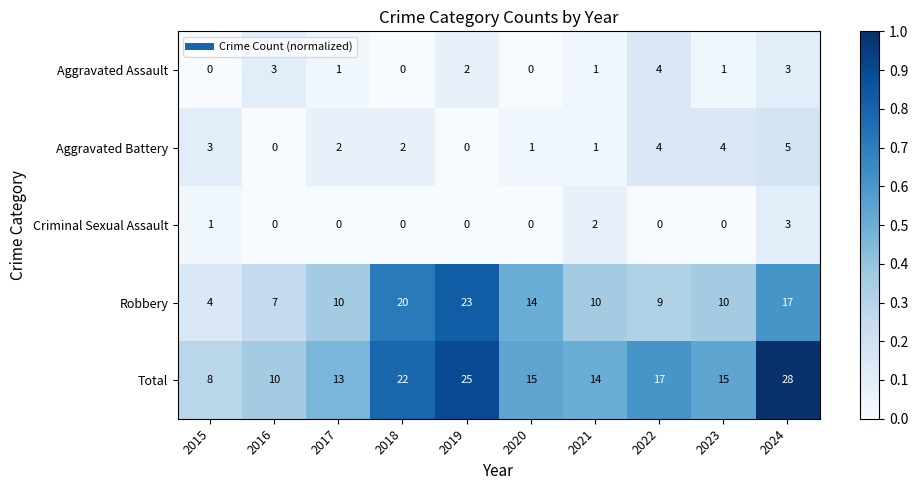

List the series in order of their peak value, lowest first.

Criminal Sexual Assault, Aggravated Assault, Aggravated Battery, Robbery, Total